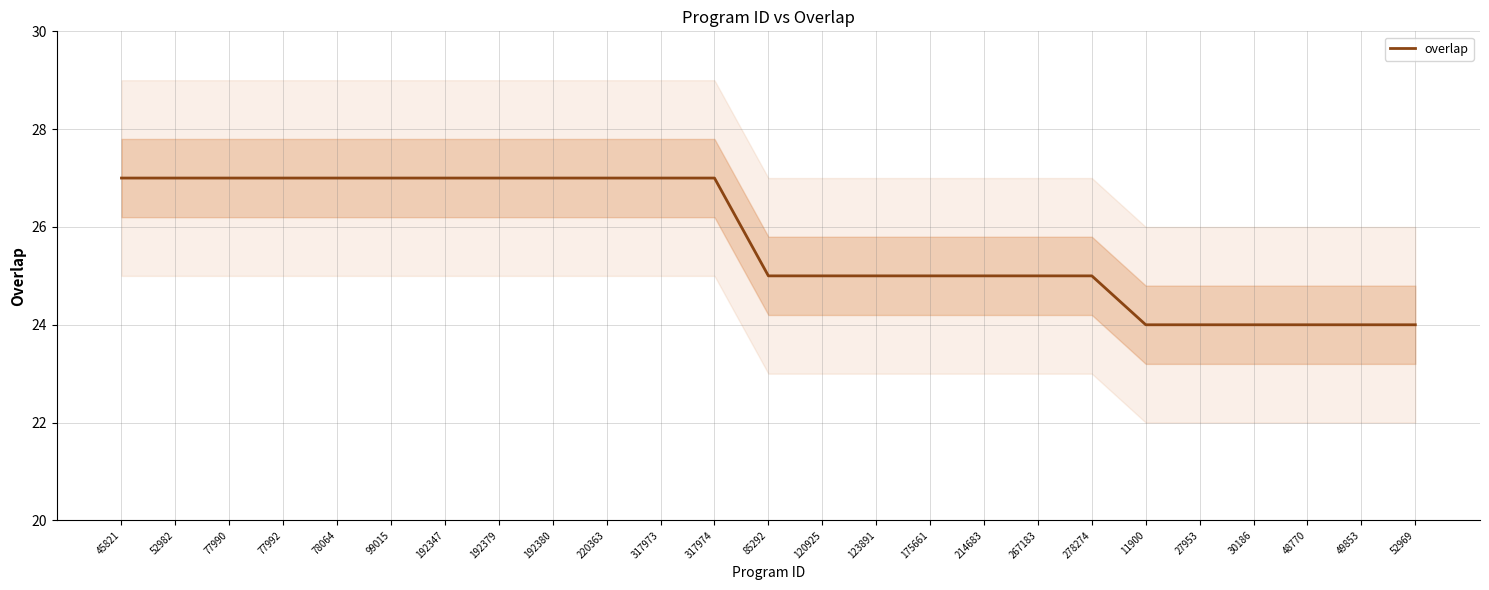

What is the maximum value shown in the chart?

27